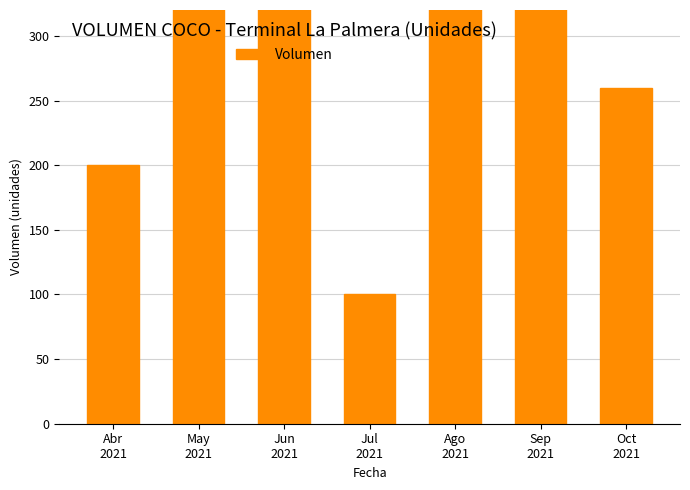

Where is the data nearest to the value 680?

May
2021